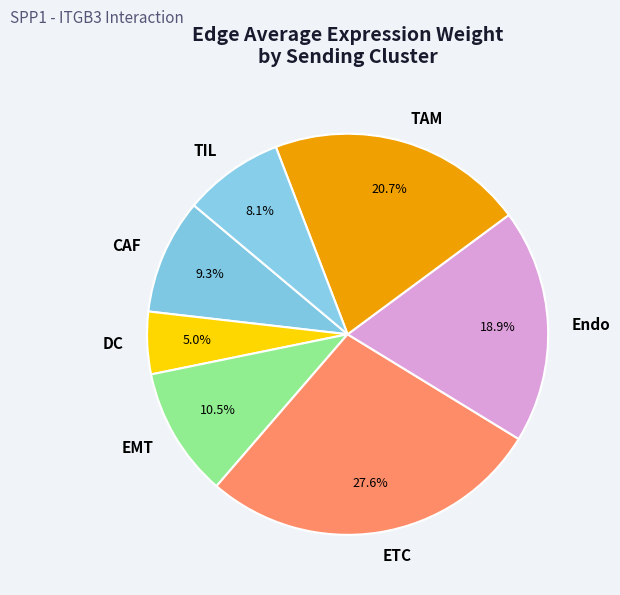

Is it true that ETC is 28% of the pie?

True